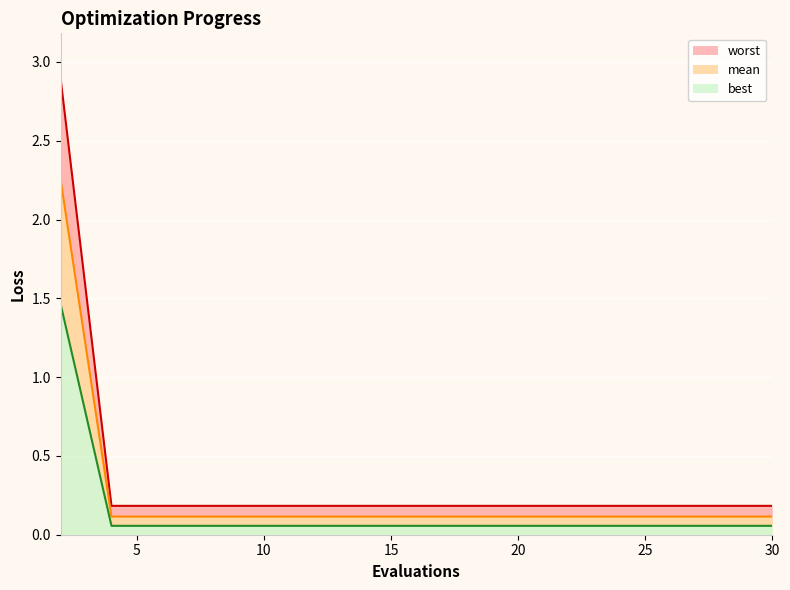

Which category has the highest value across all series?

2